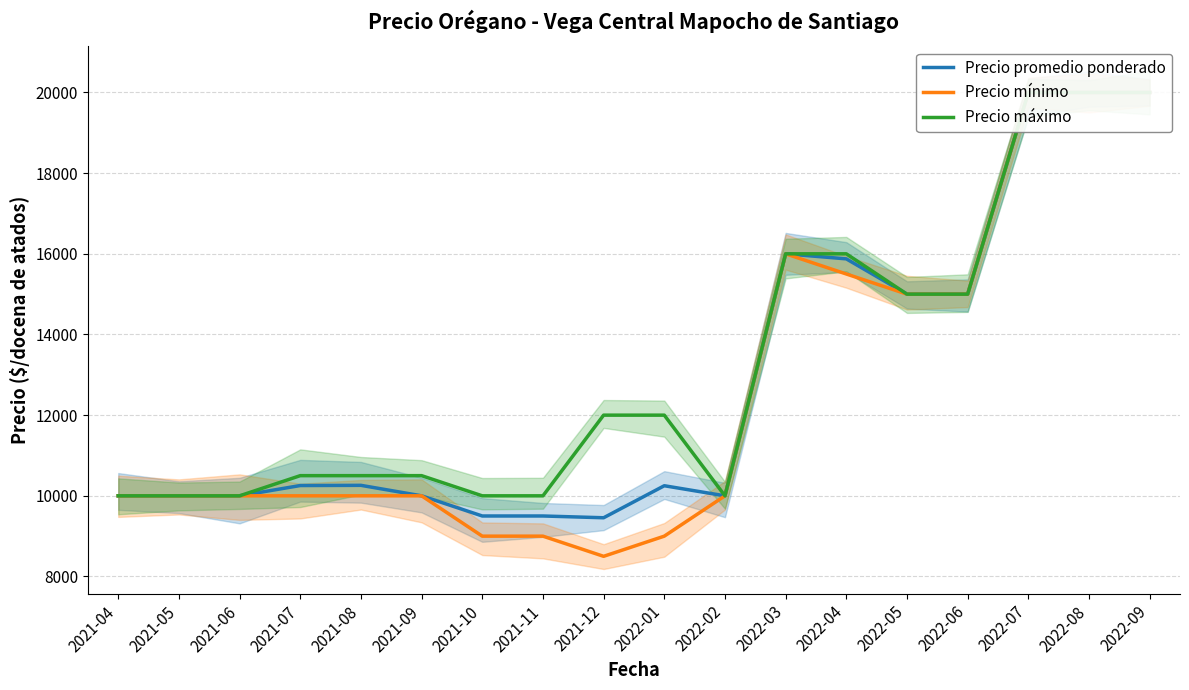

Is the value of Precio mínimo at 2022-02 greater than the value of Precio máximo at 2022-06?

No